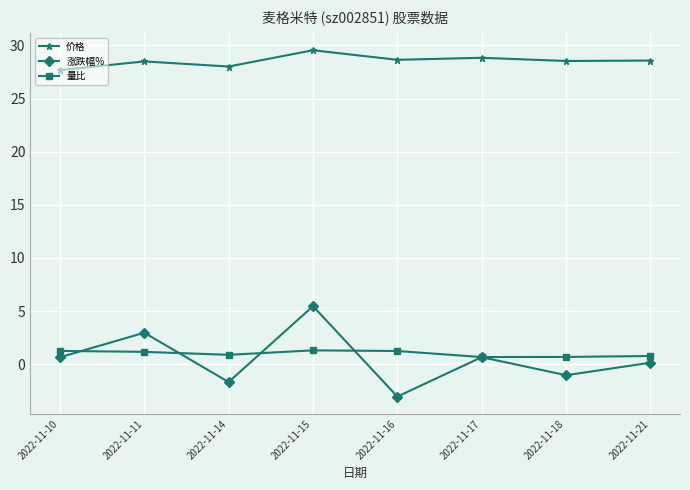

True or false: 价格 and 量比 cross at least once.

False